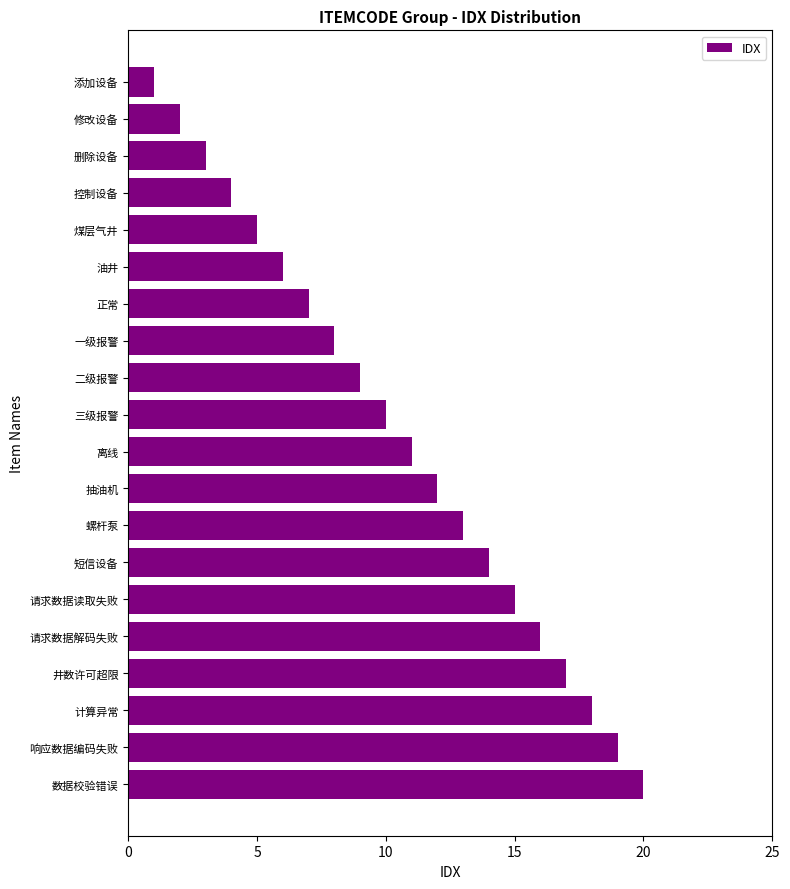

What is the difference between the maximum and minimum values?

19